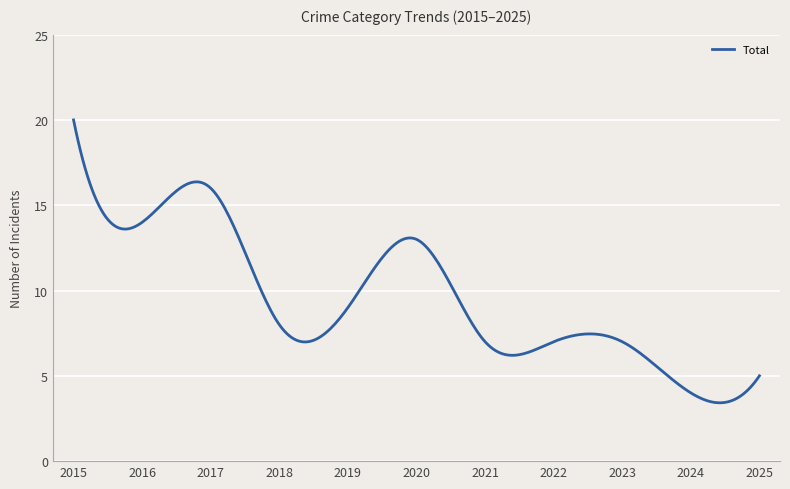

What is the maximum value shown in the chart?

20.0